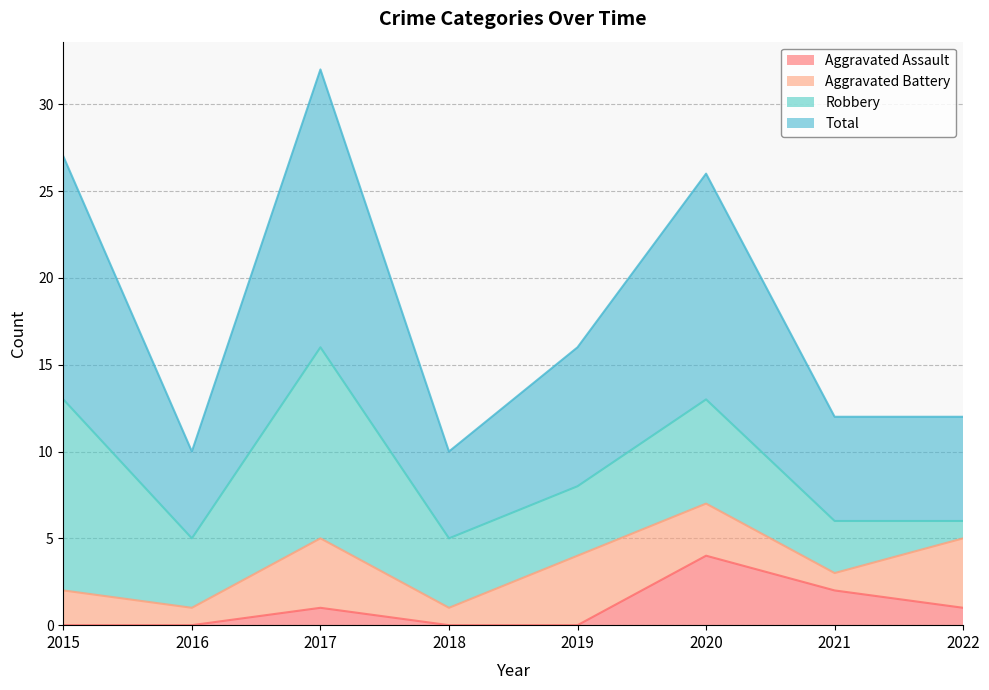

True or false: Aggravated Assault has a value of -2 at 2016.

False